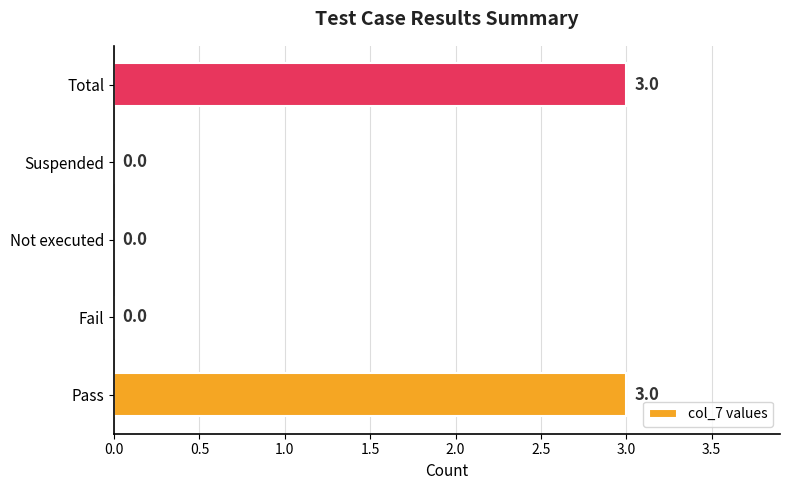

How many values are between 0 and 3?

5